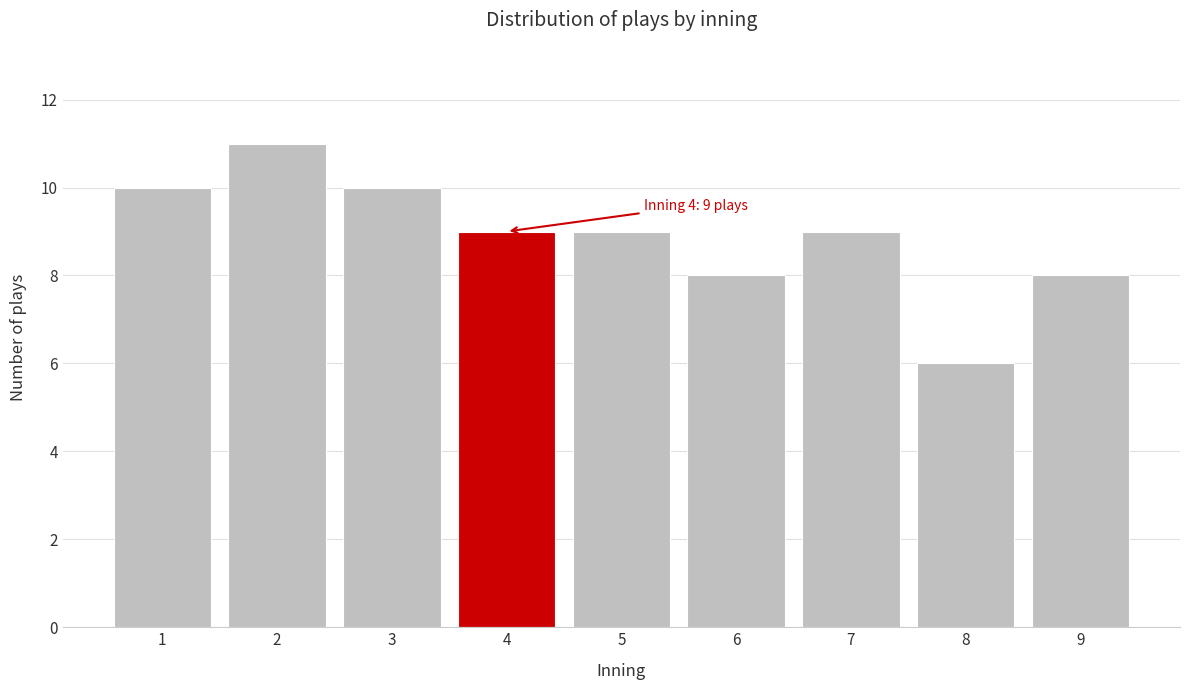

Reading left to right, what are all the values shown in this chart?

1=10	2=11	3=10	4=9	5=9	6=8	7=9	8=6	9=8